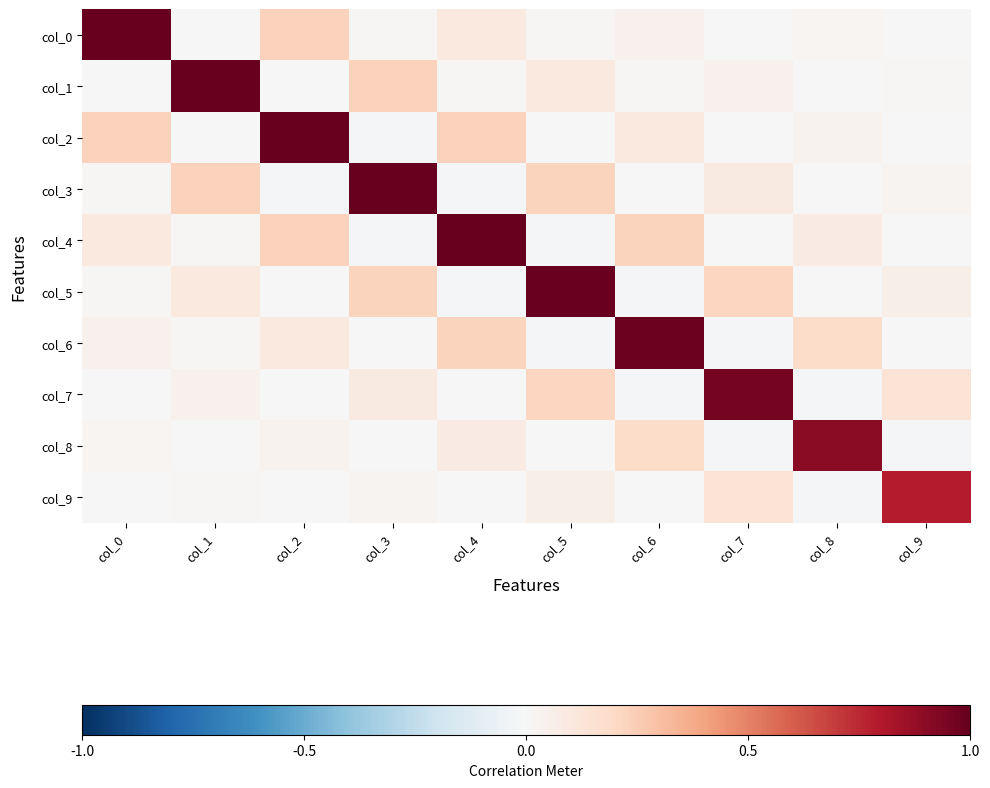

Which series changed the most between col_0 and col_4?

col_0